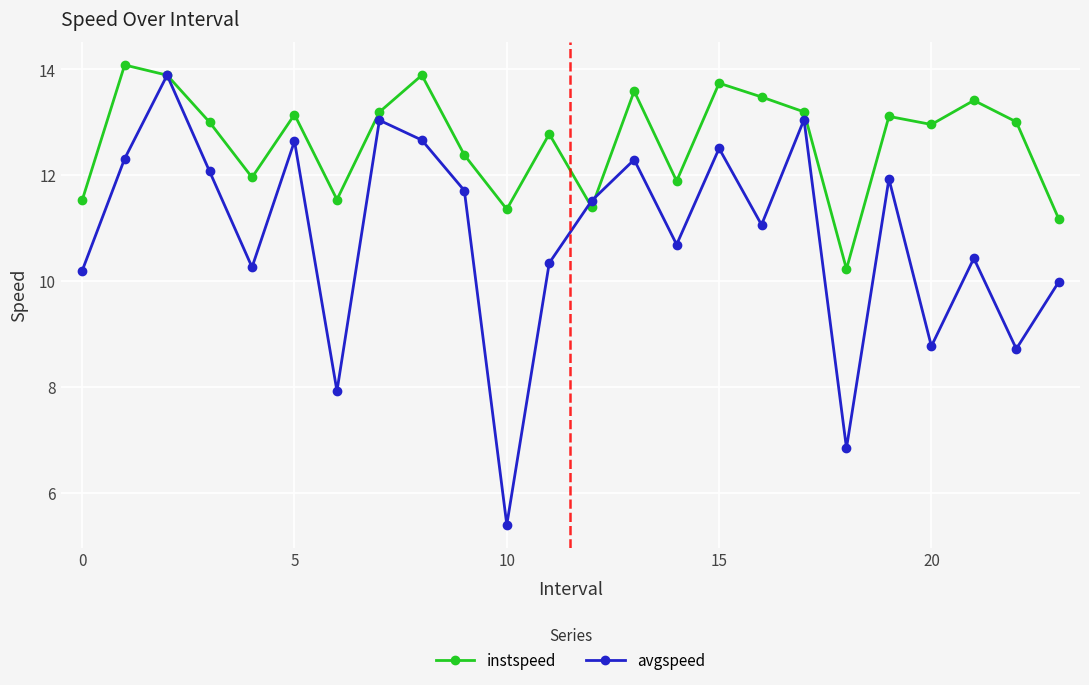

At how many categories does at least one series exceed 5?

24